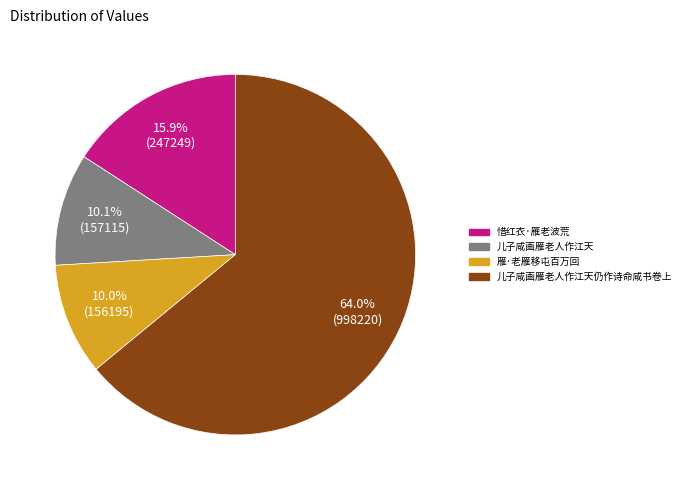

Is there a majority slice in this chart?

Yes